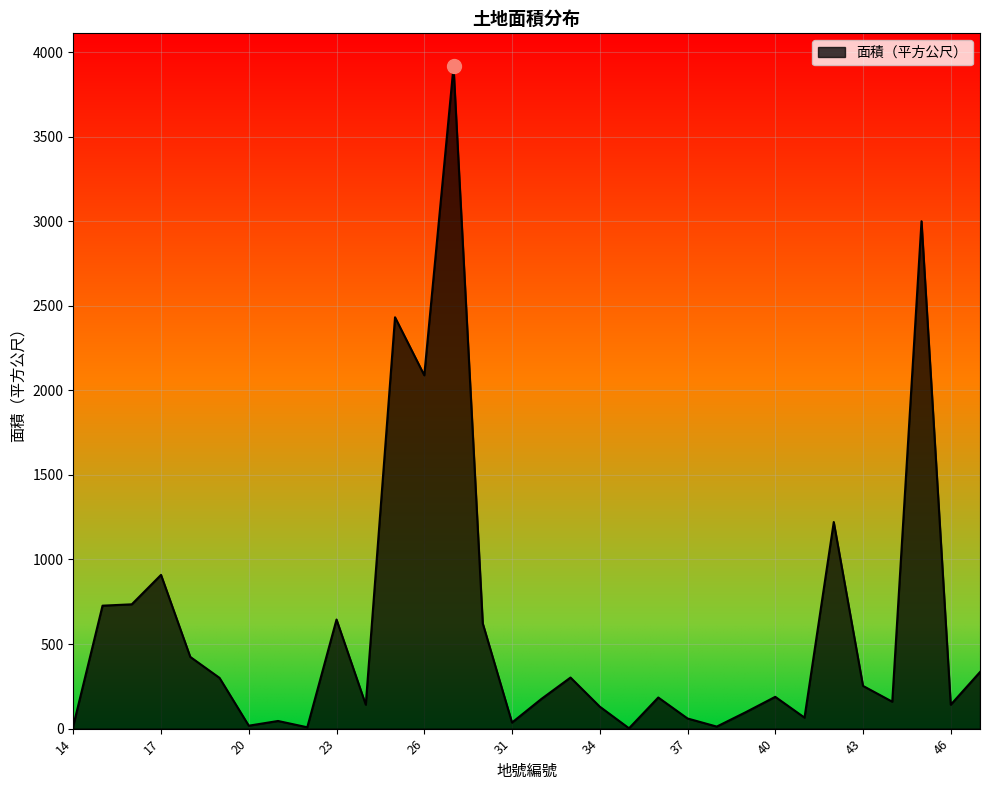

What is the difference between the maximum and minimum values?

3913.0